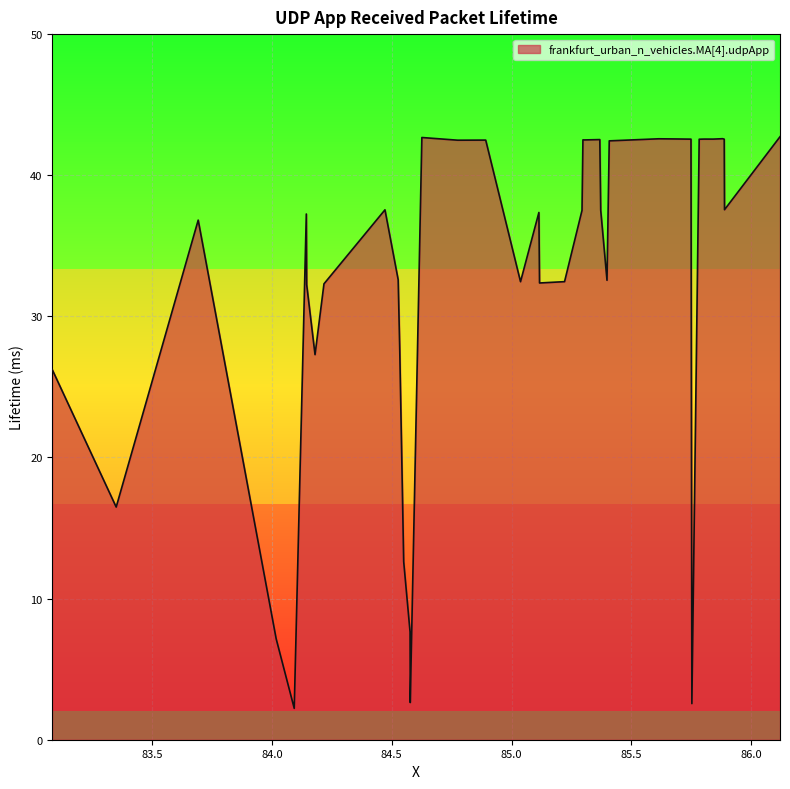

What is the maximum value shown in the chart?

42.7